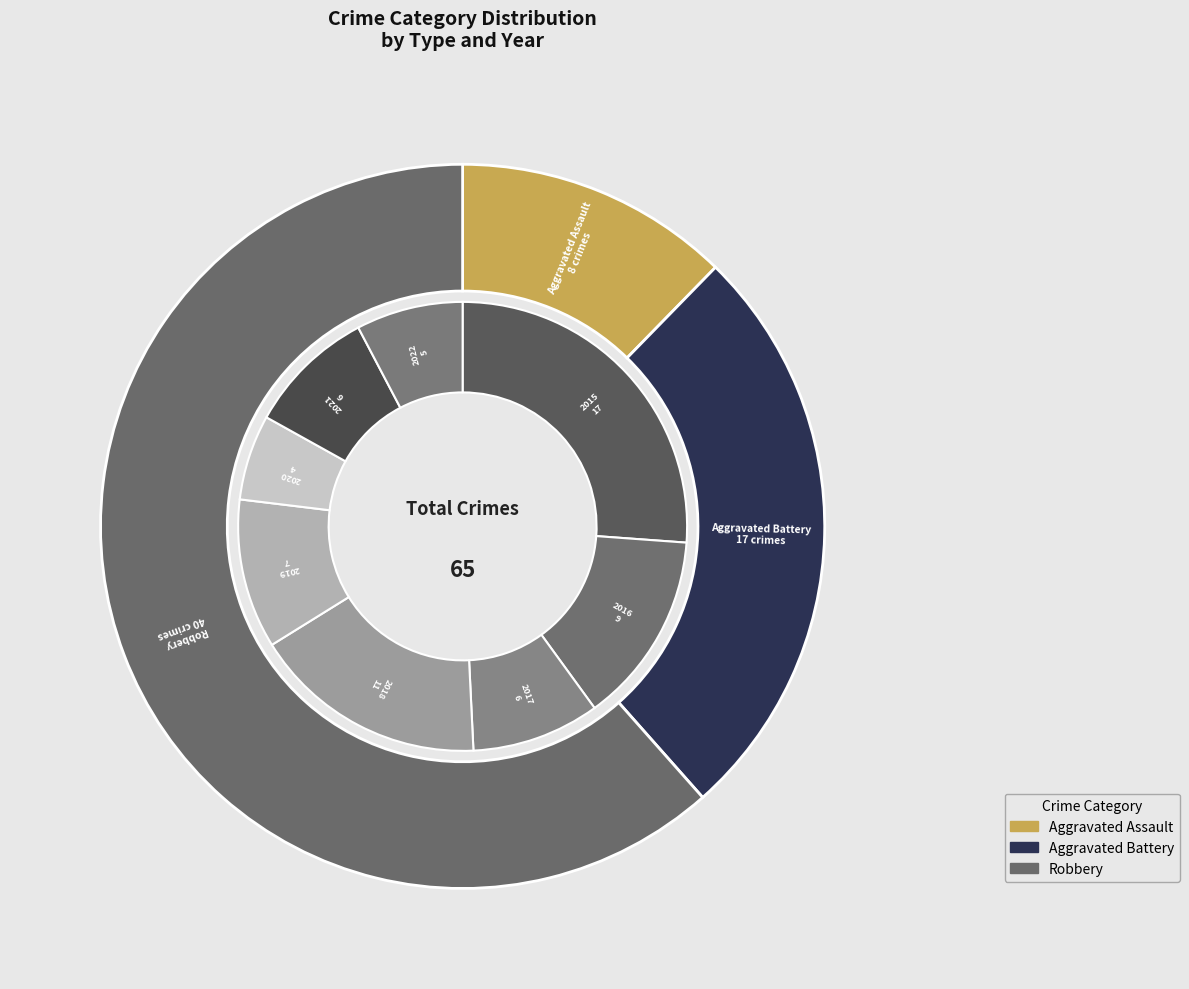

Is there a majority slice in this chart?

No